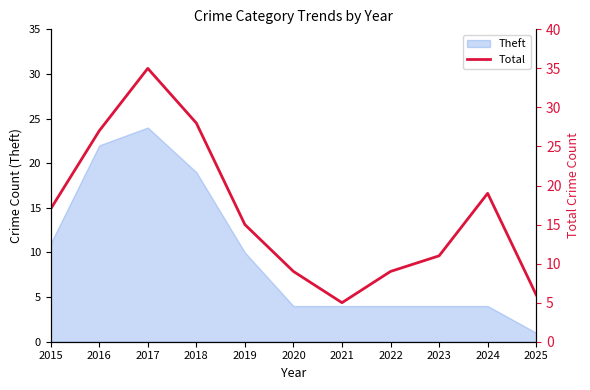

Does the chart have visible grid lines?

No